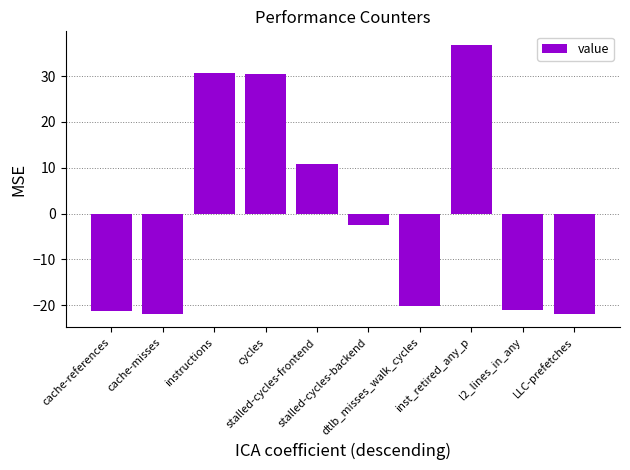

How many distinct data groups are displayed?

1